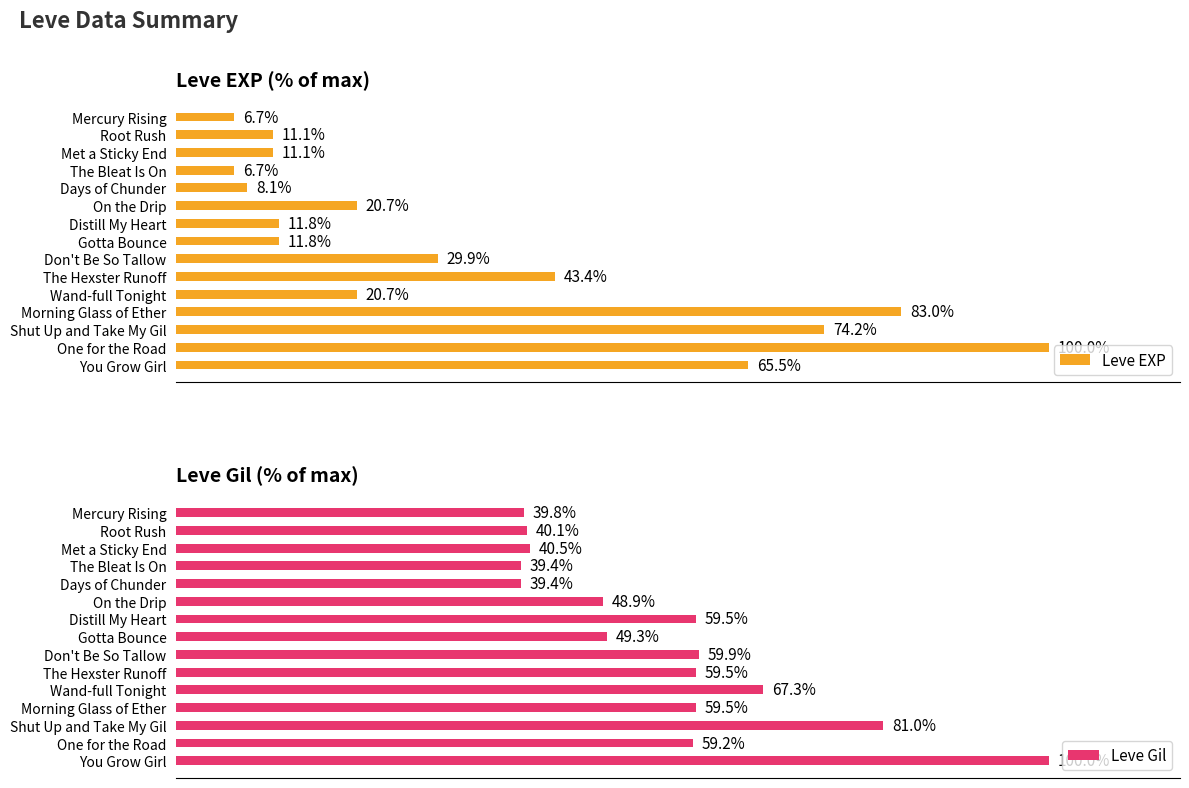

Where is Leve EXP nearest to the value 53?

The Hexster Runoff